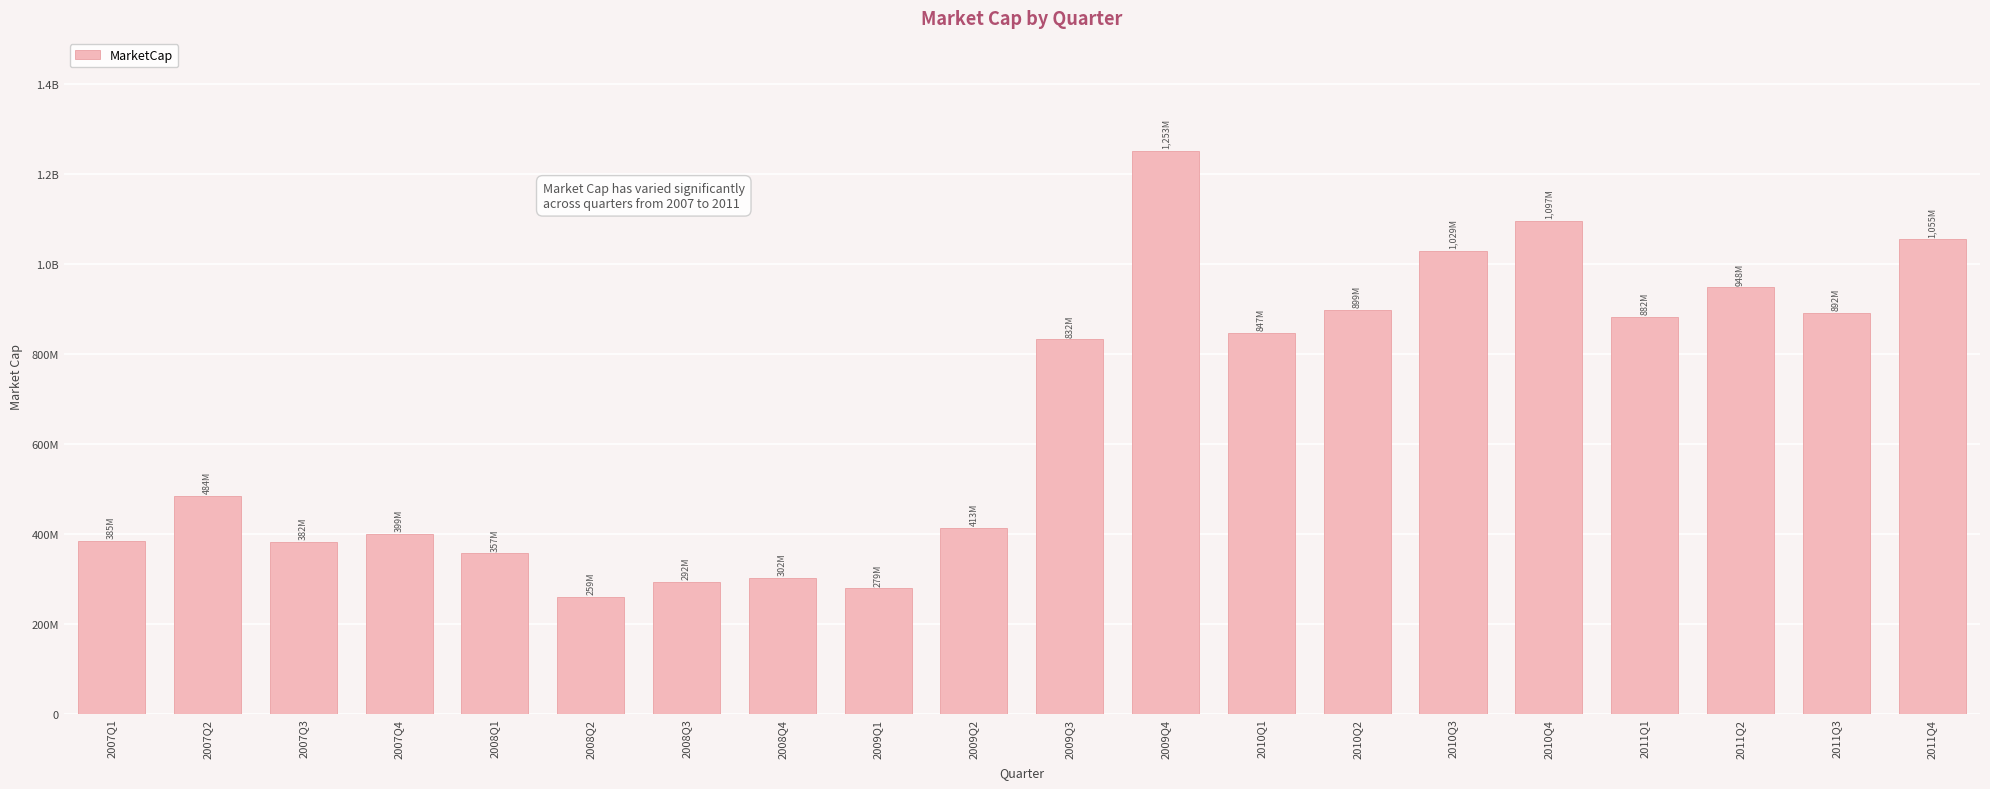

Which has a higher value, 2011Q3 or 2007Q3?

2011Q3